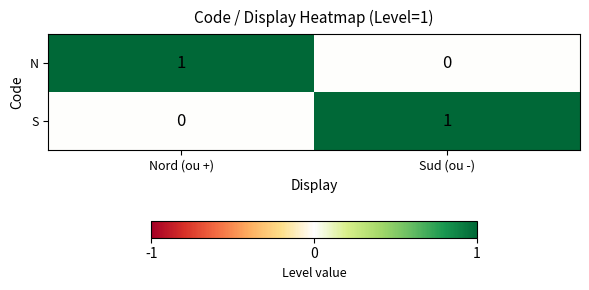

Which category has the lowest value in the N series?

Sud (ou -)